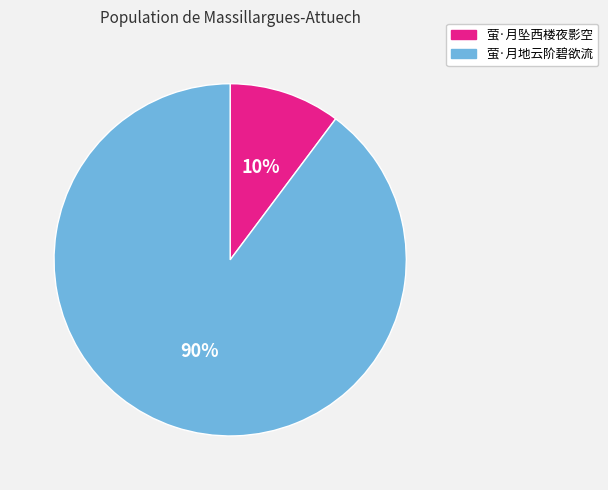

Which category accounts for the majority?

萤·月地云阶碧欲流